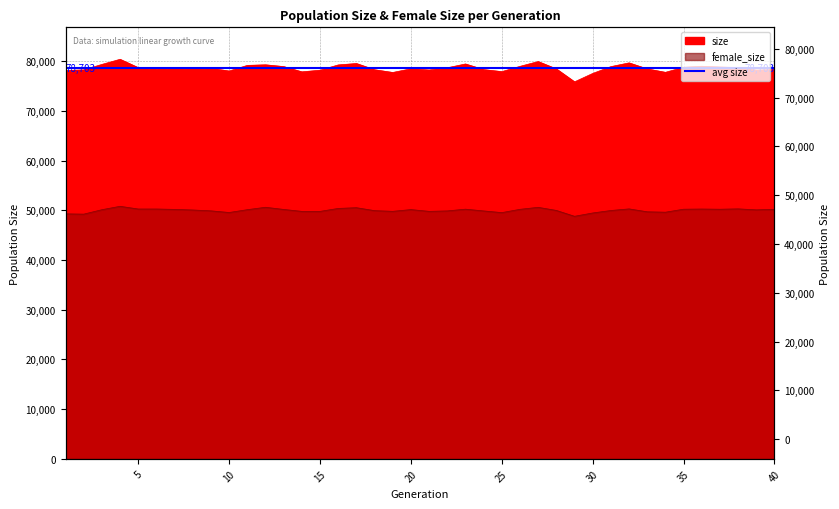

Which series has the widest spread of values?

size